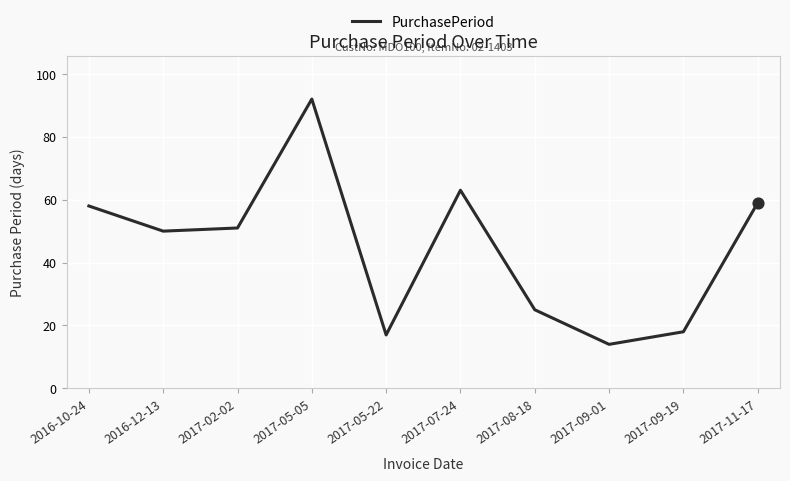

Which has a higher value, 2017-07-24 or 2017-05-22?

2017-07-24